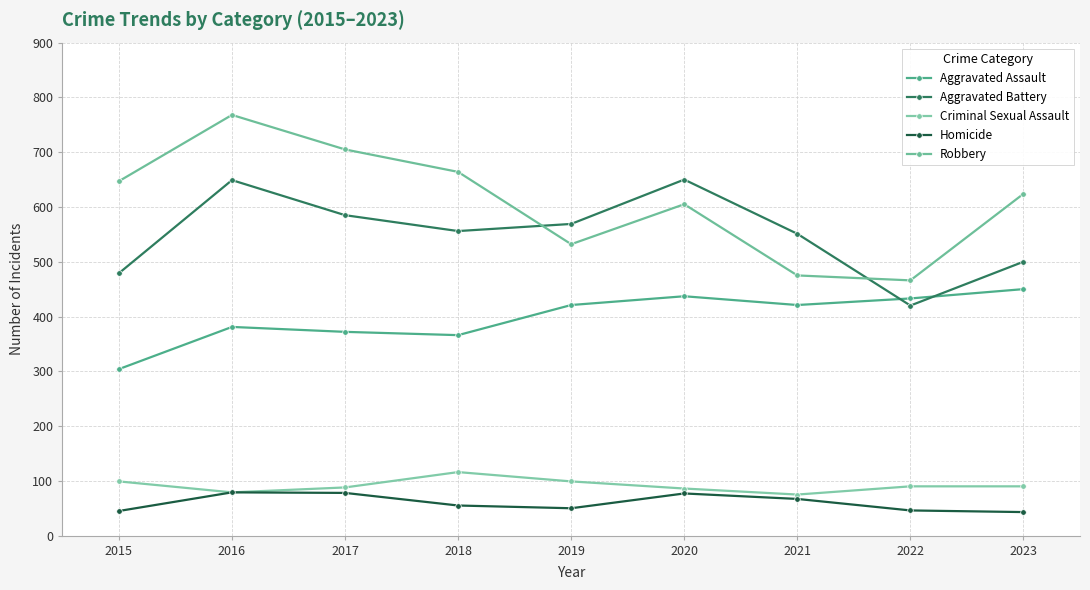

Is the value of Robbery at 2021 greater than the value of Aggravated Assault at 2021?

Yes